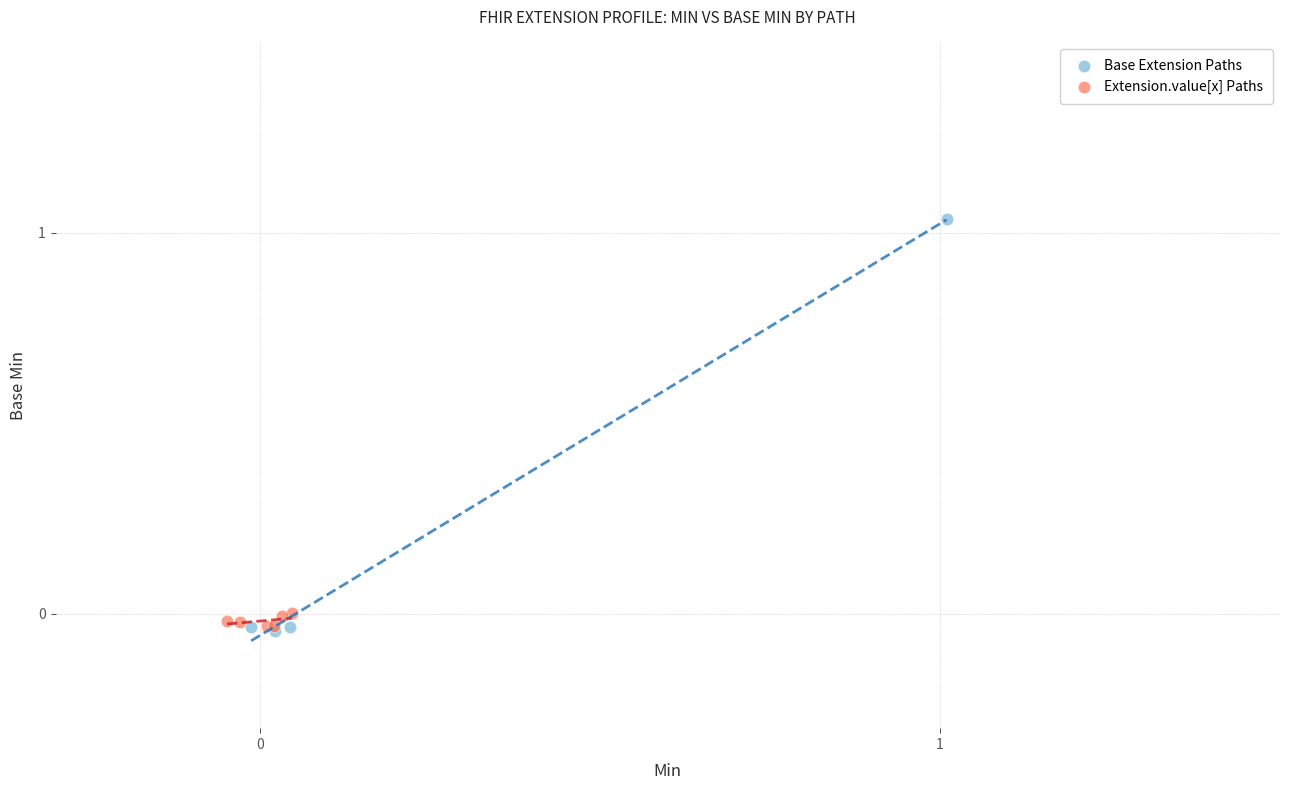

Which series reaches the maximum Y coordinate?

Base Extension Paths